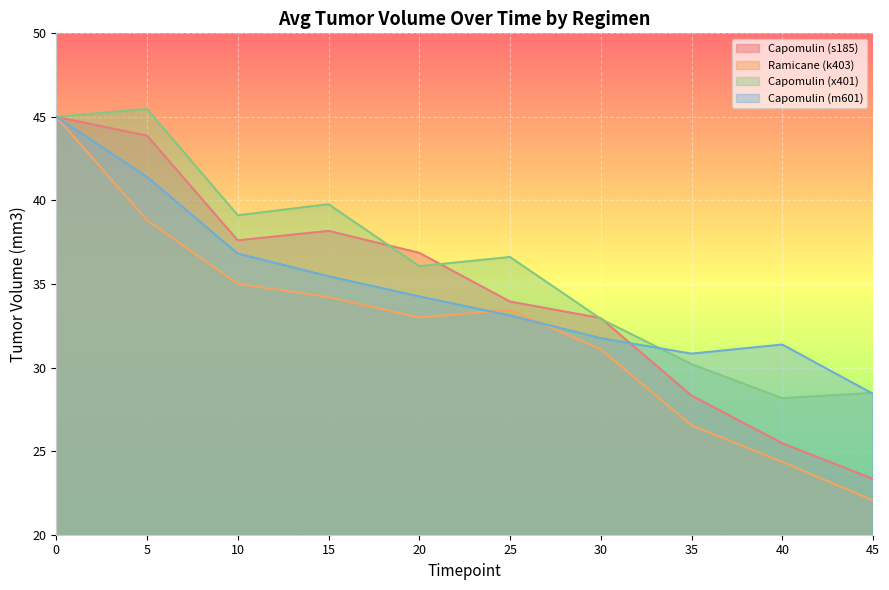

The Ramicane series shows 33.0 at 20. True or false?

True